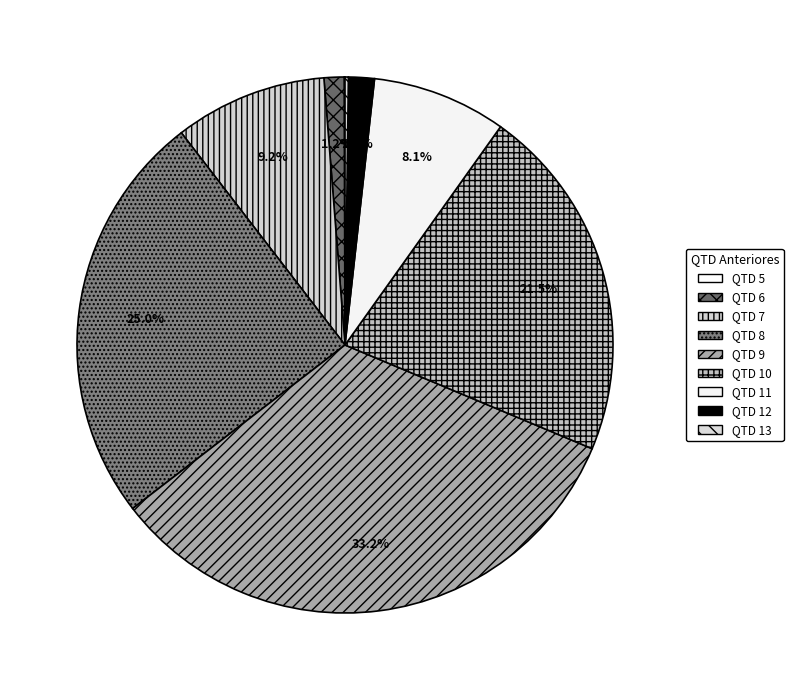

What is the change in value from QTD 9 to QTD 11?

-500